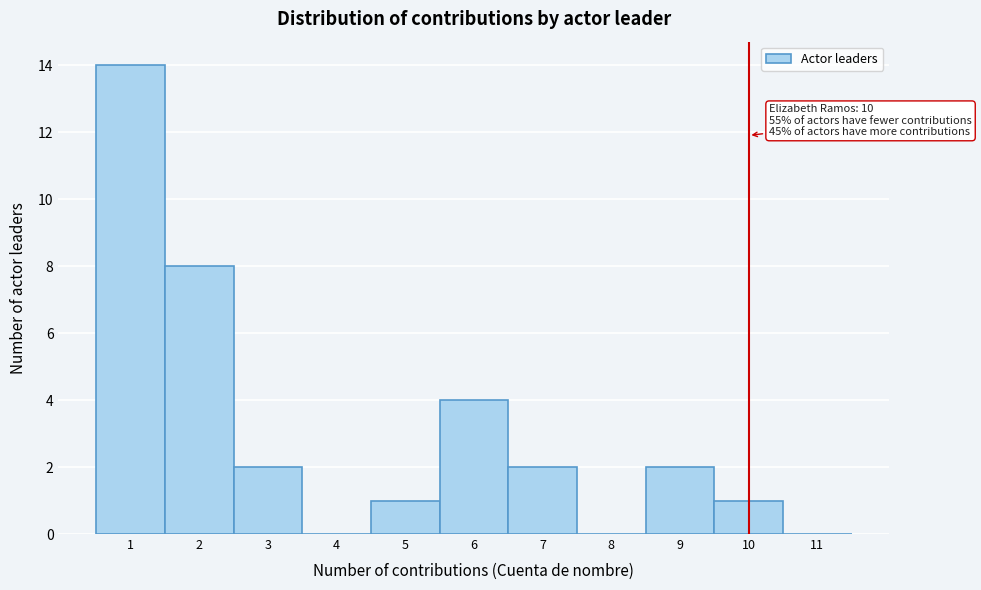

Over which range of the x-axis is the bar tallest?

0.5 to 1.5